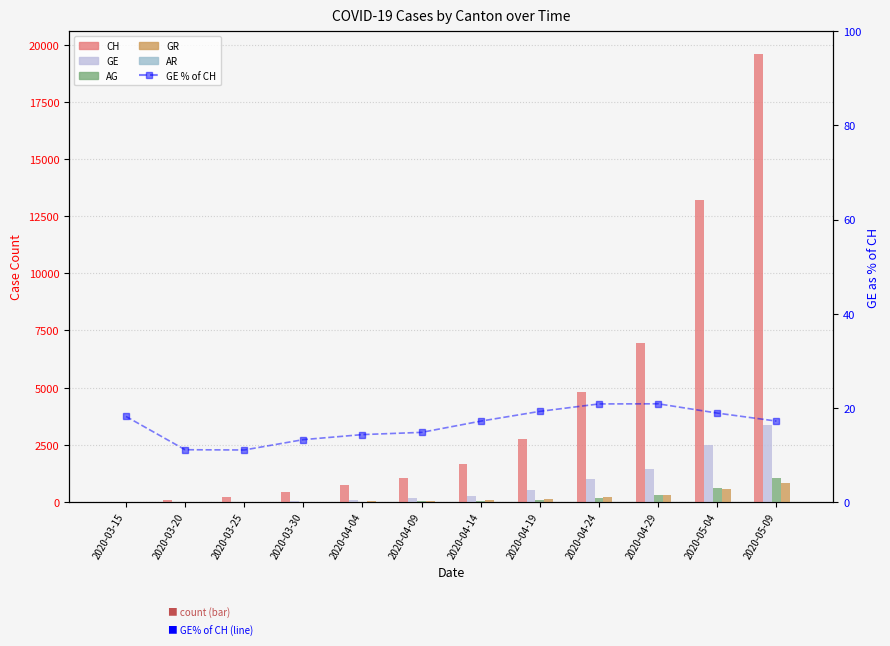

Which series has the widest spread of values?

CH